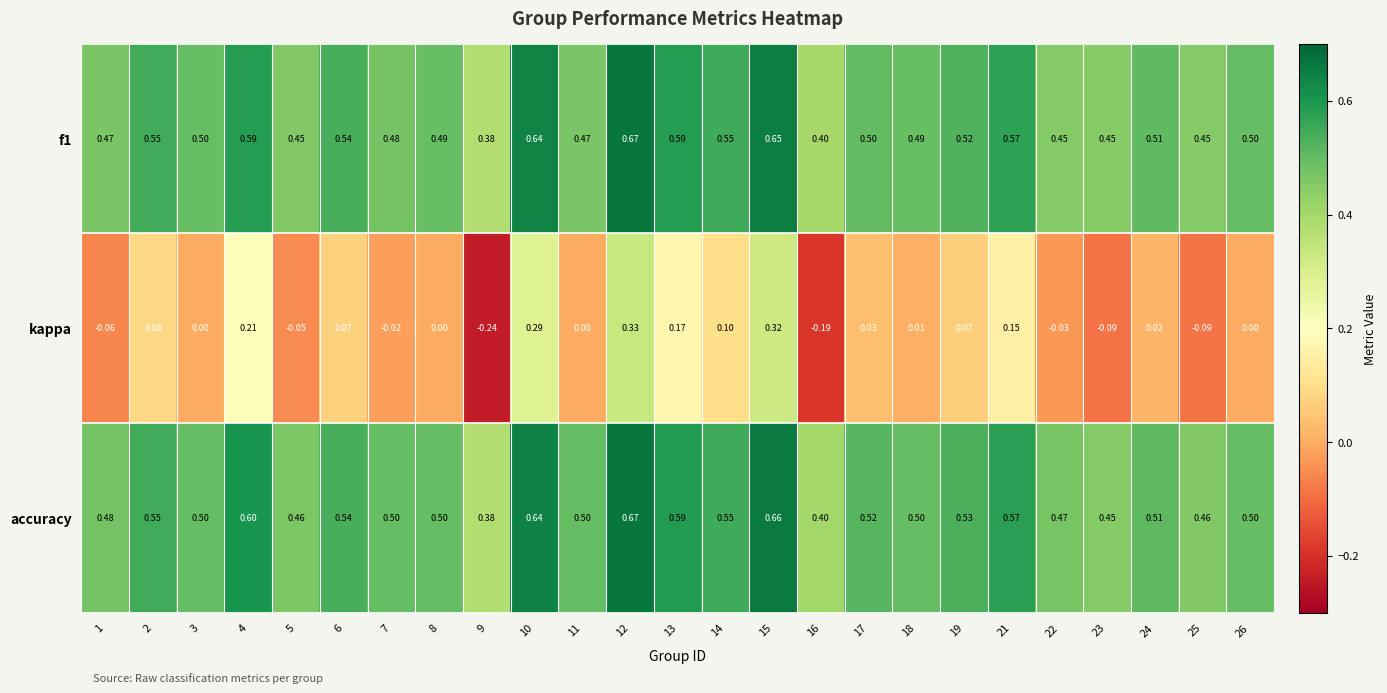

Which series has the widest spread of values?

kappa